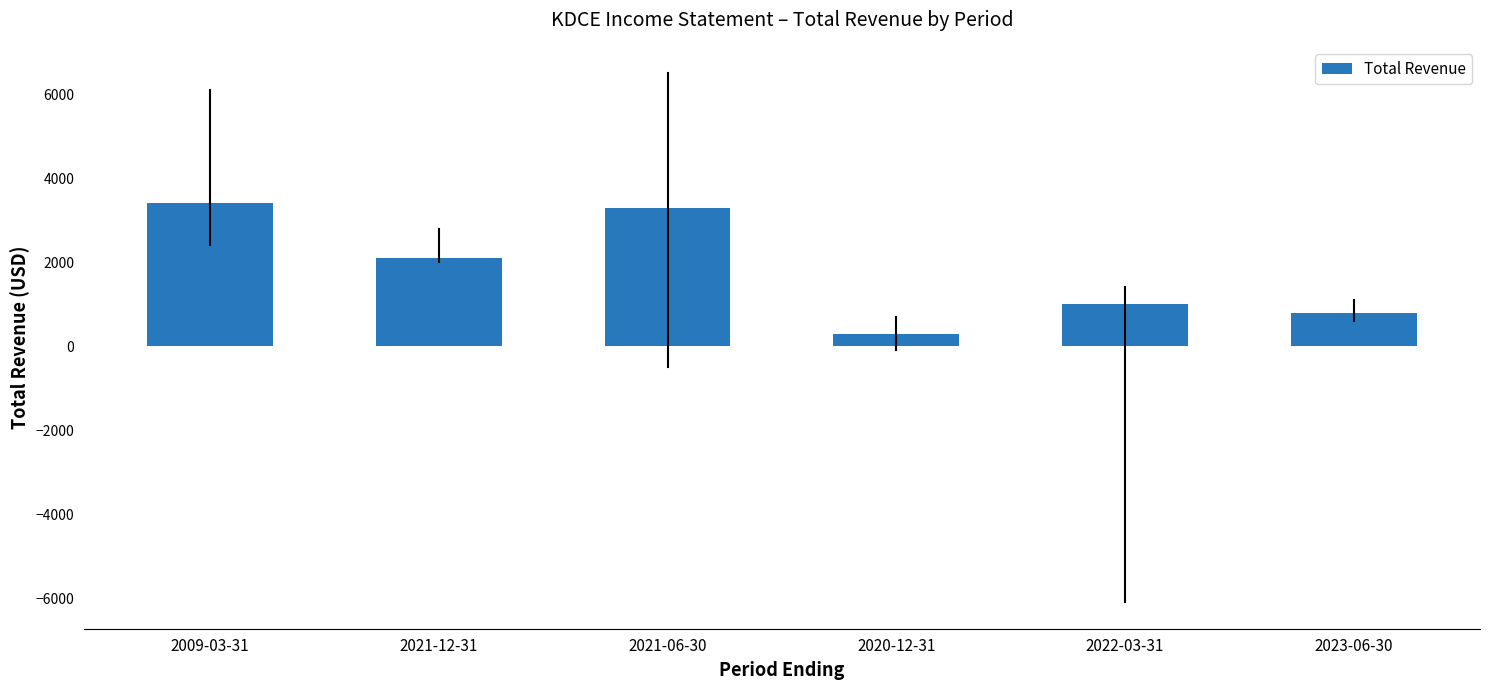

What is the ratio of the value at 2023-06-30 to the value at 2020-12-31?

2.7